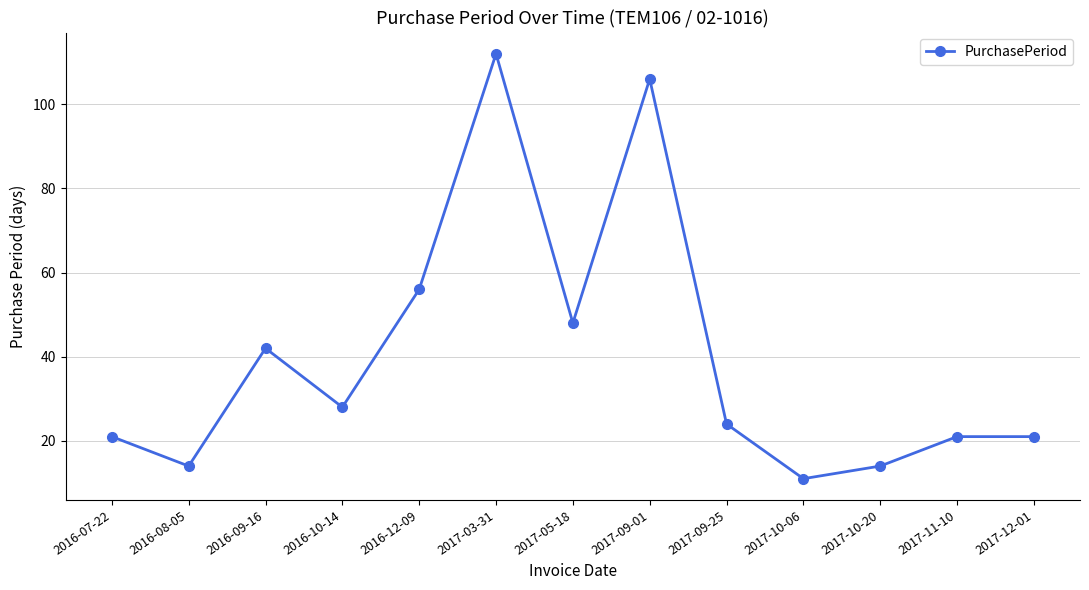

How many data points does each series have?

13